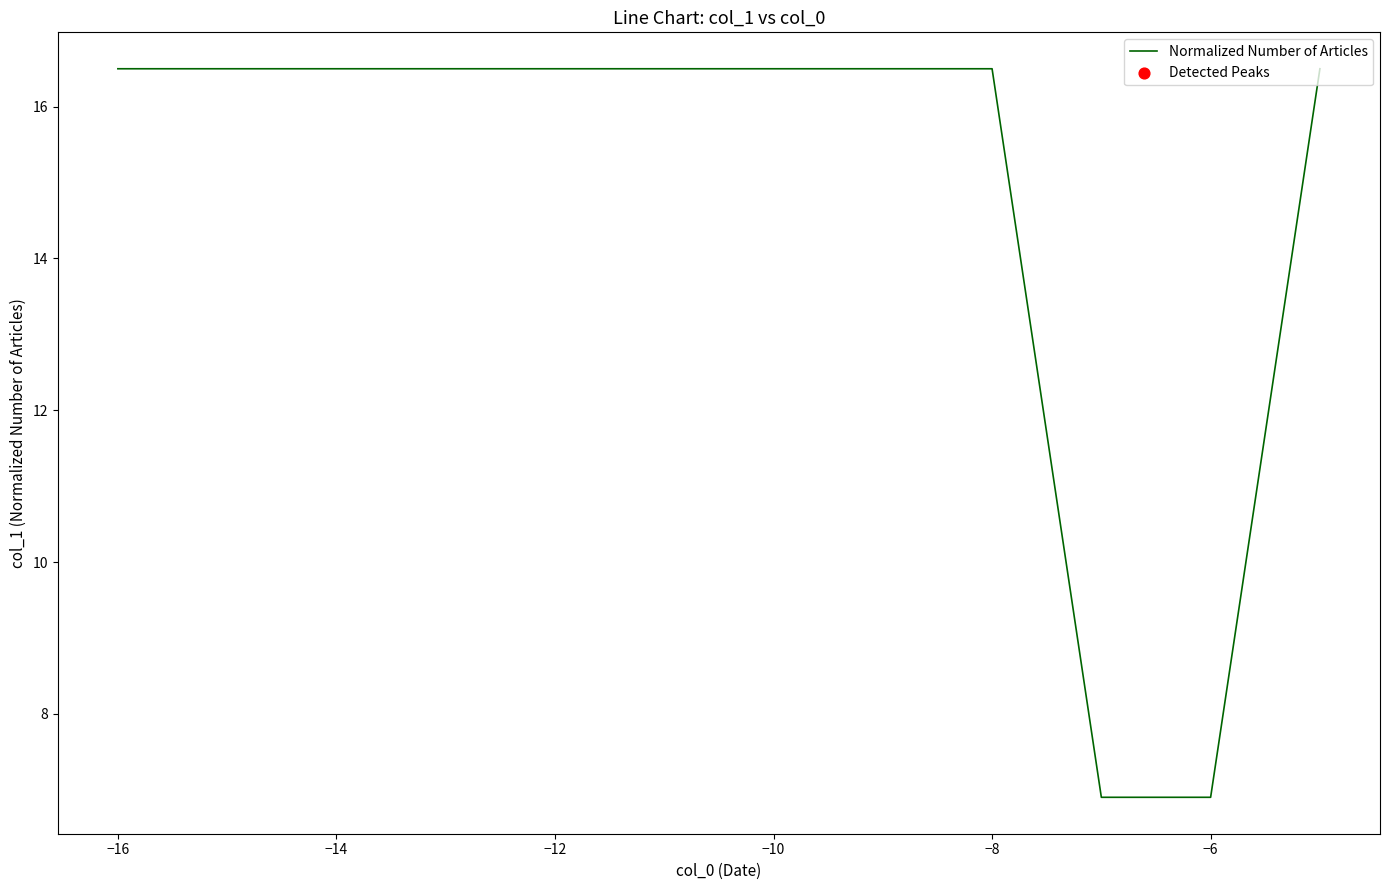

What is the difference between the maximum and minimum values?

9.6